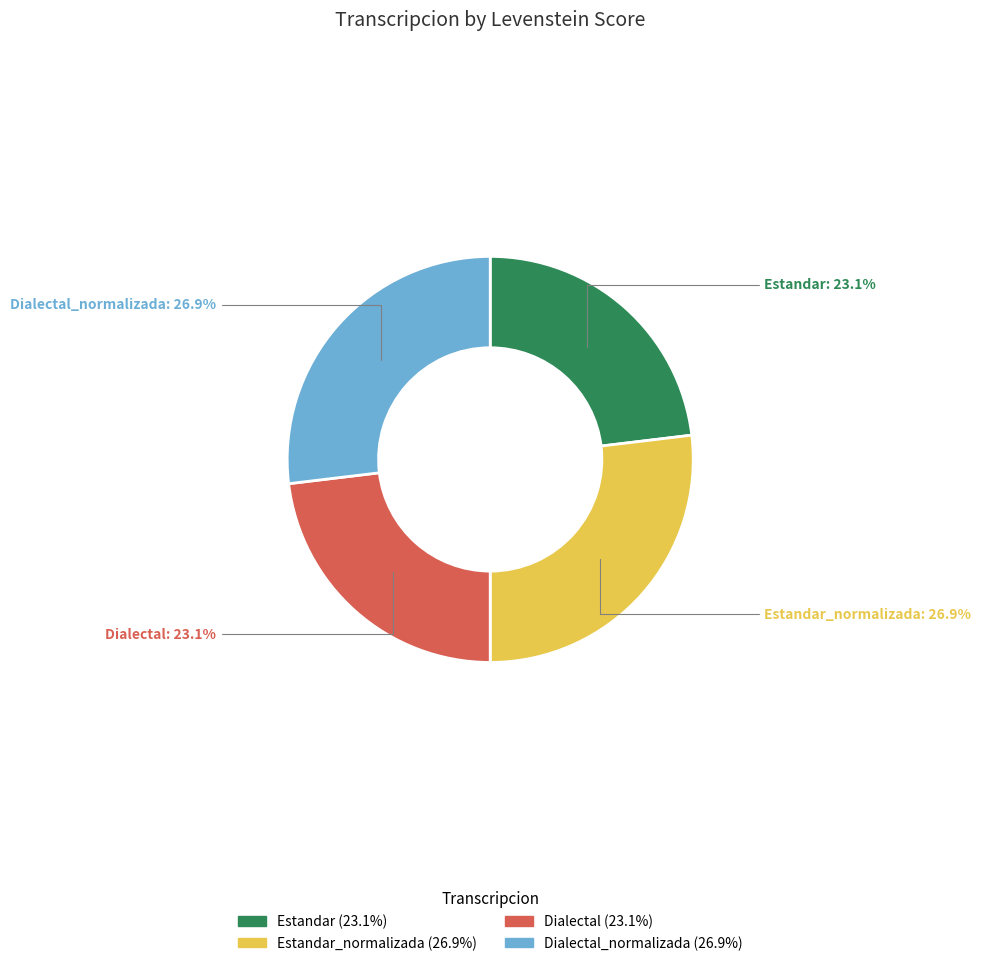

Is there a majority slice in this chart?

No